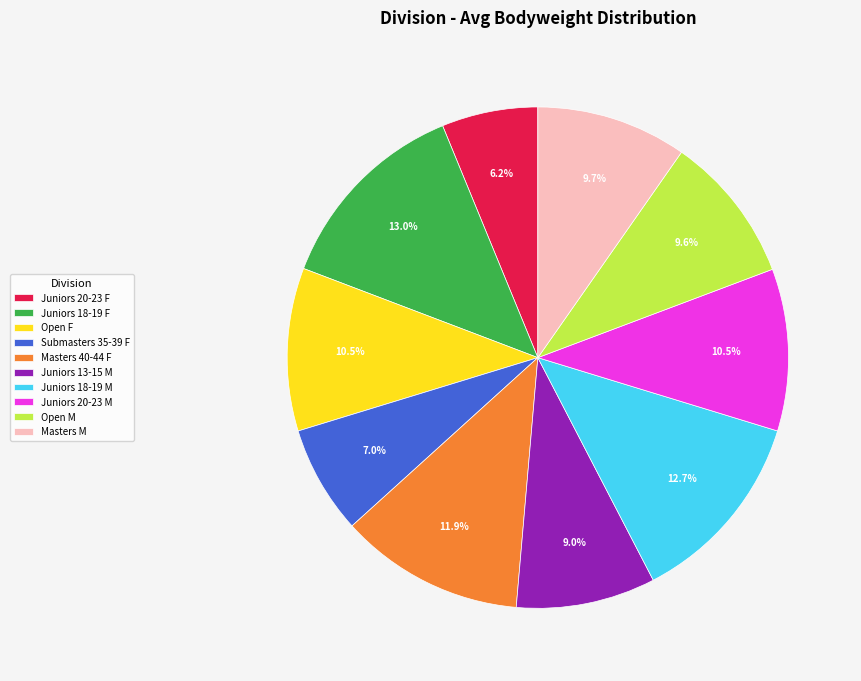

What percentage is the Juniors 18-19 F slice, to the nearest percent?

13%